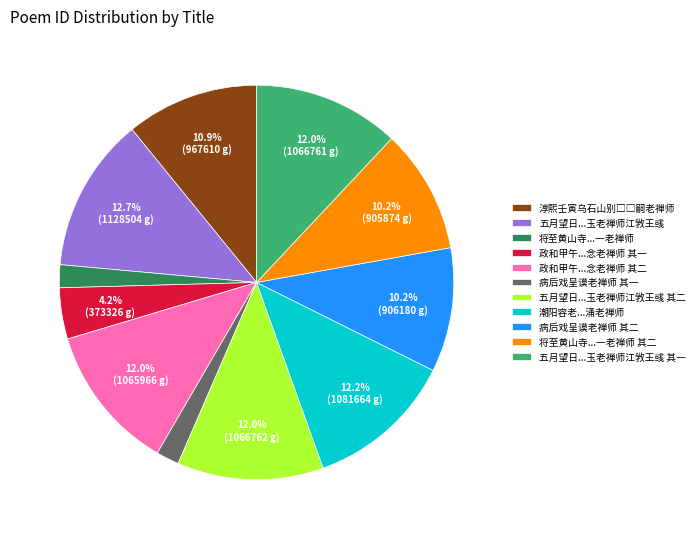

What percentage do 政和甲午...念老禅师 其二 and 政和甲午...念老禅师 其一 together represent?

16.2%